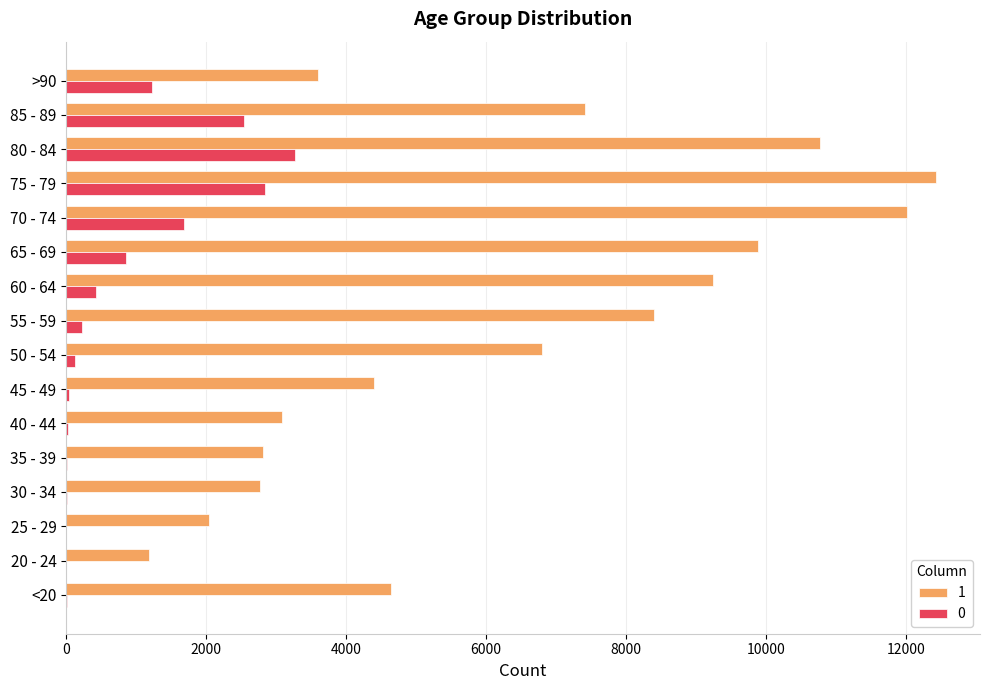

At which category is the sum across all series the highest?

75 - 79